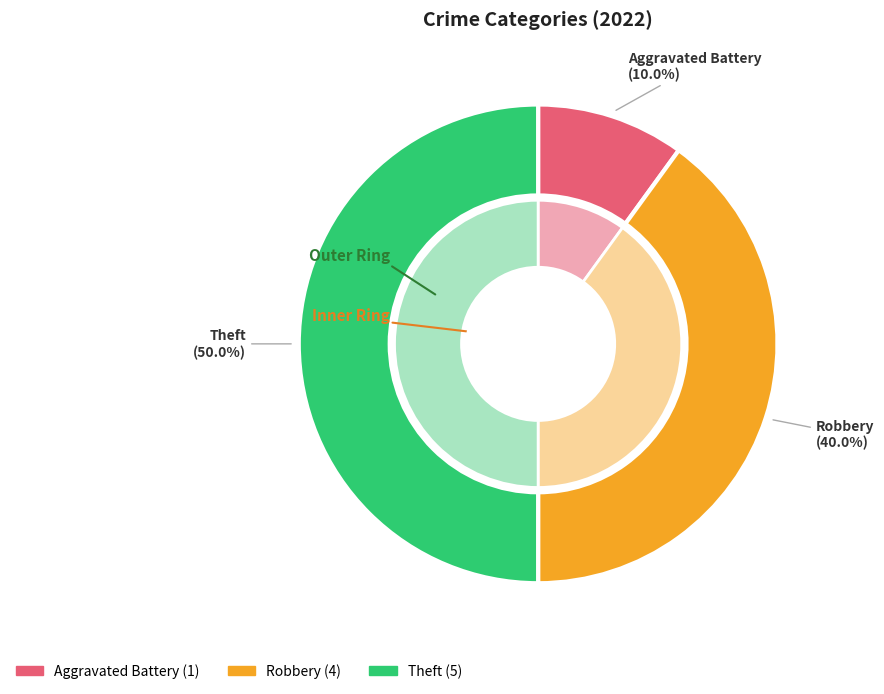

Is there any slice that represents more than half of the pie?

No